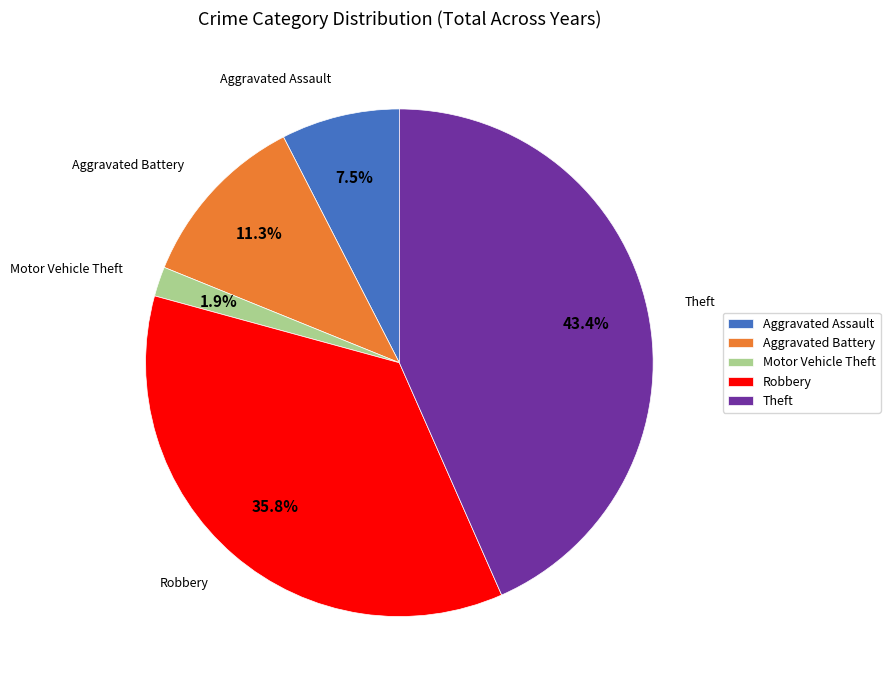

How many segments does this pie chart have?

5